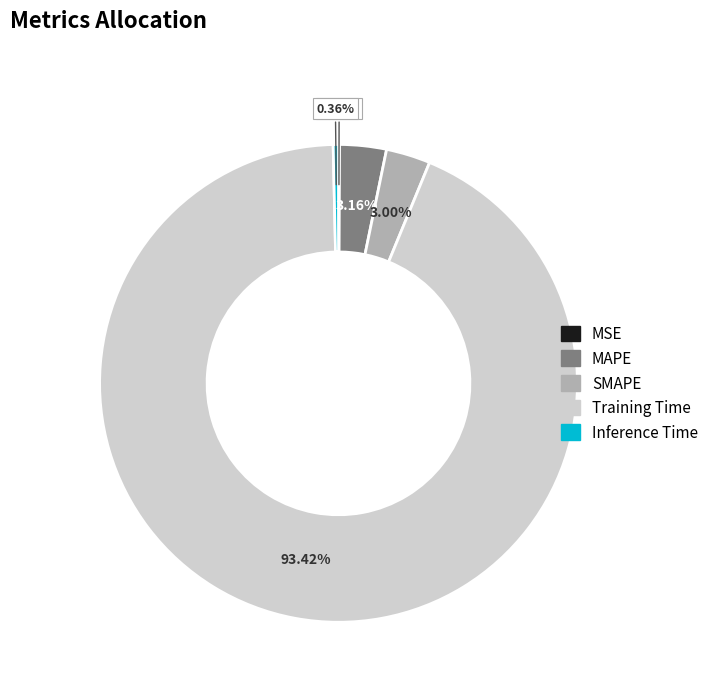

Does Training Time account for over 50% of the chart?

Yes